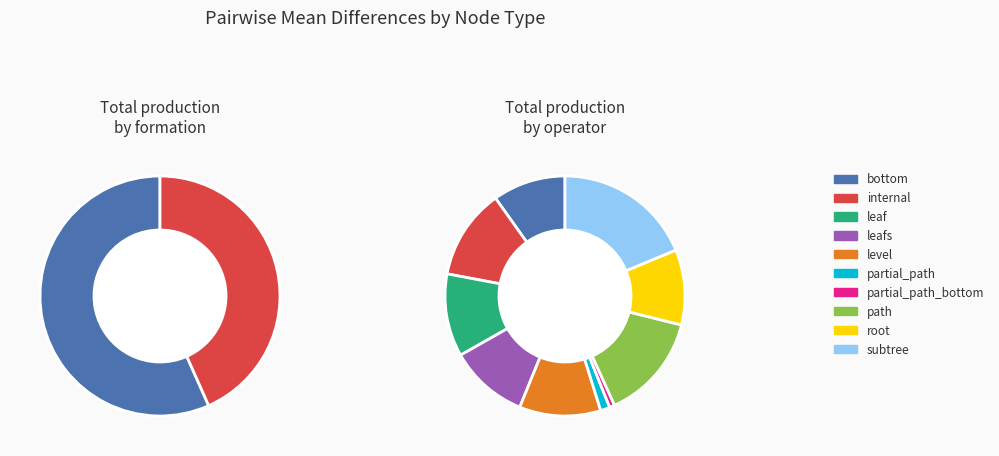

Which category has the smallest portion of the pie?

partial_path_bottom